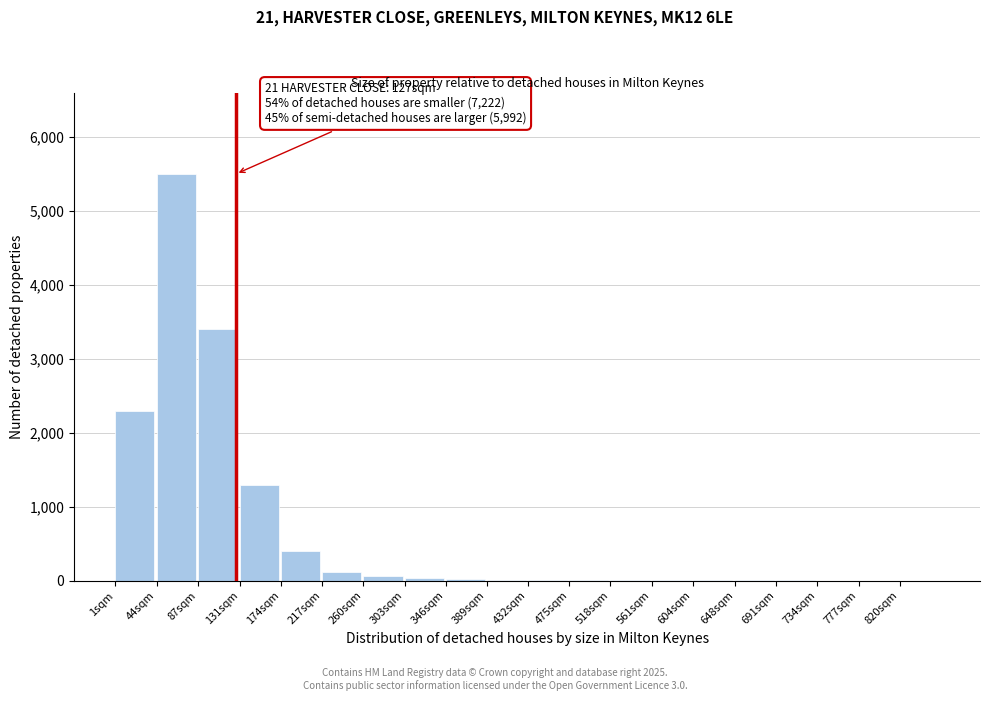

True or false: the data shows 5 at 561sqm.

True